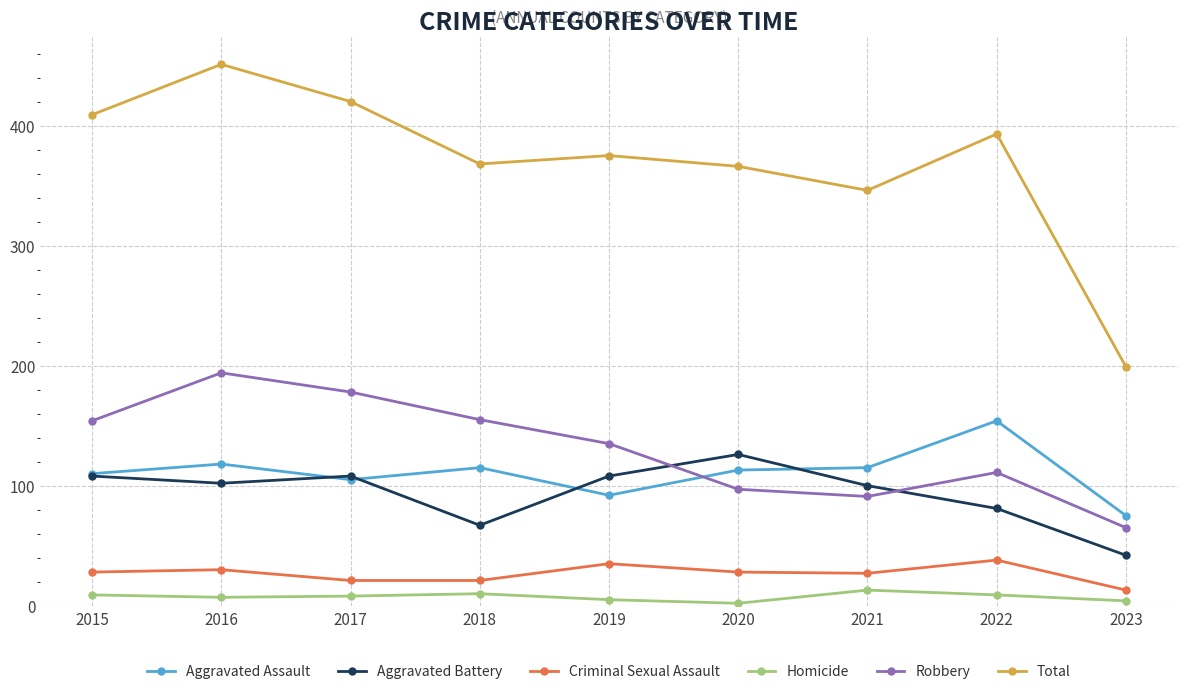

What is the minimum value shown in the chart?

2